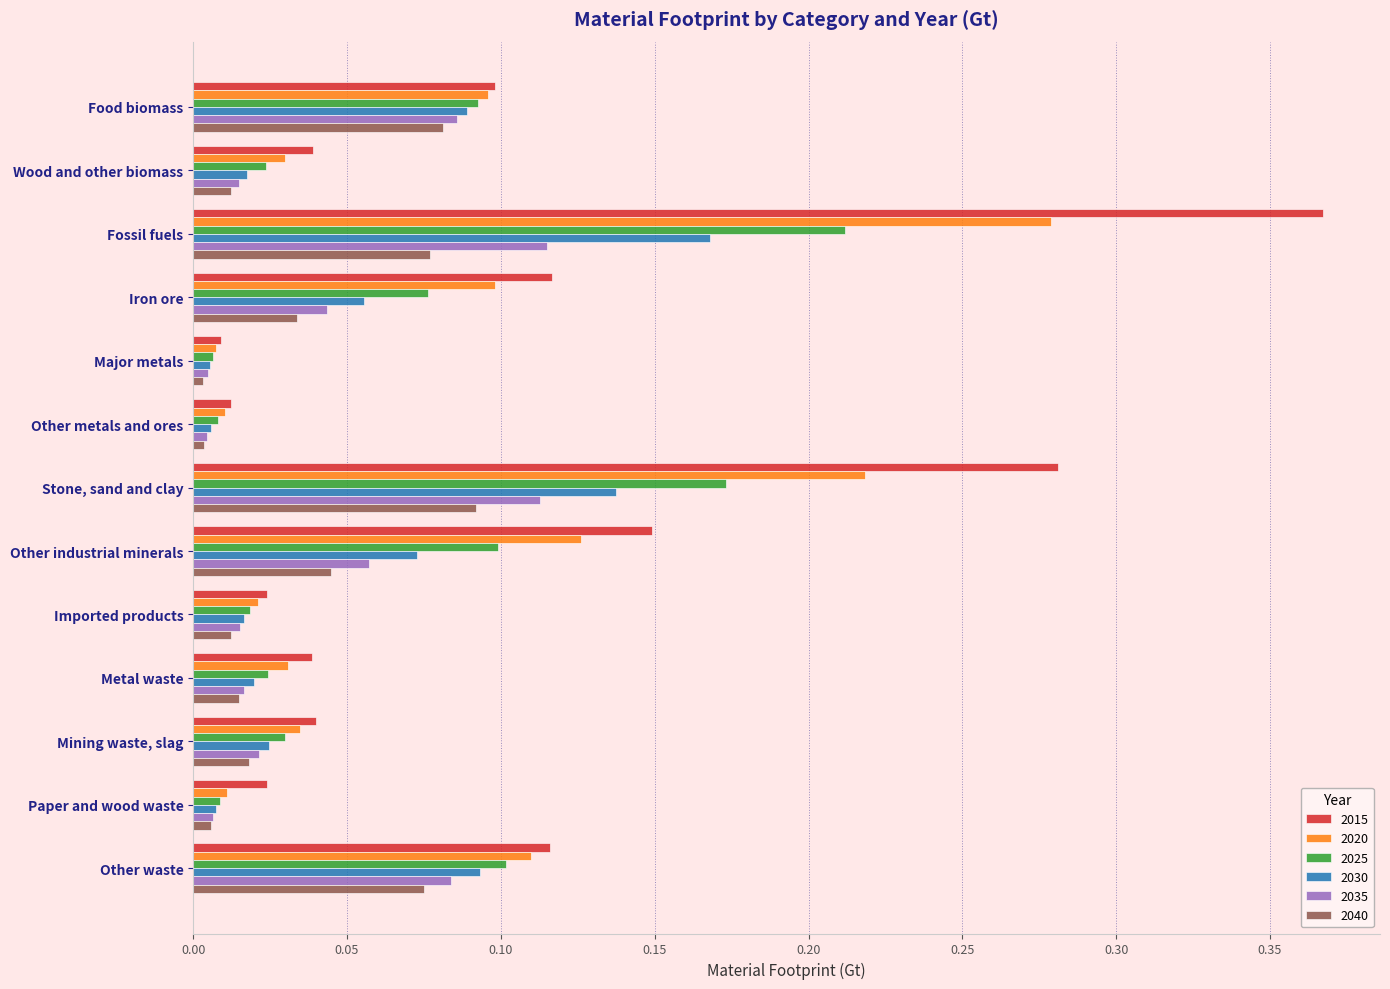

Which category has the highest value across all series?

Fossil fuels